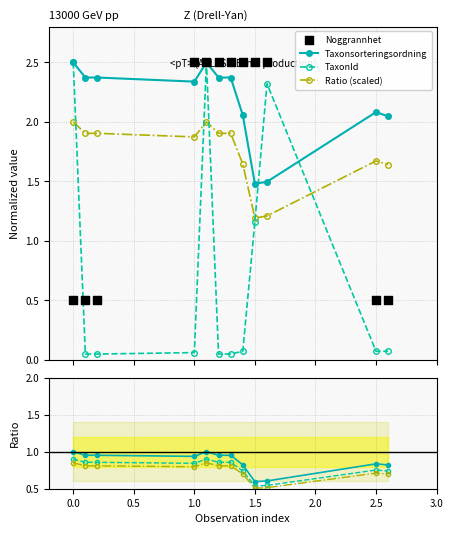

Which series reaches the maximum Y coordinate?

Noggrannhet